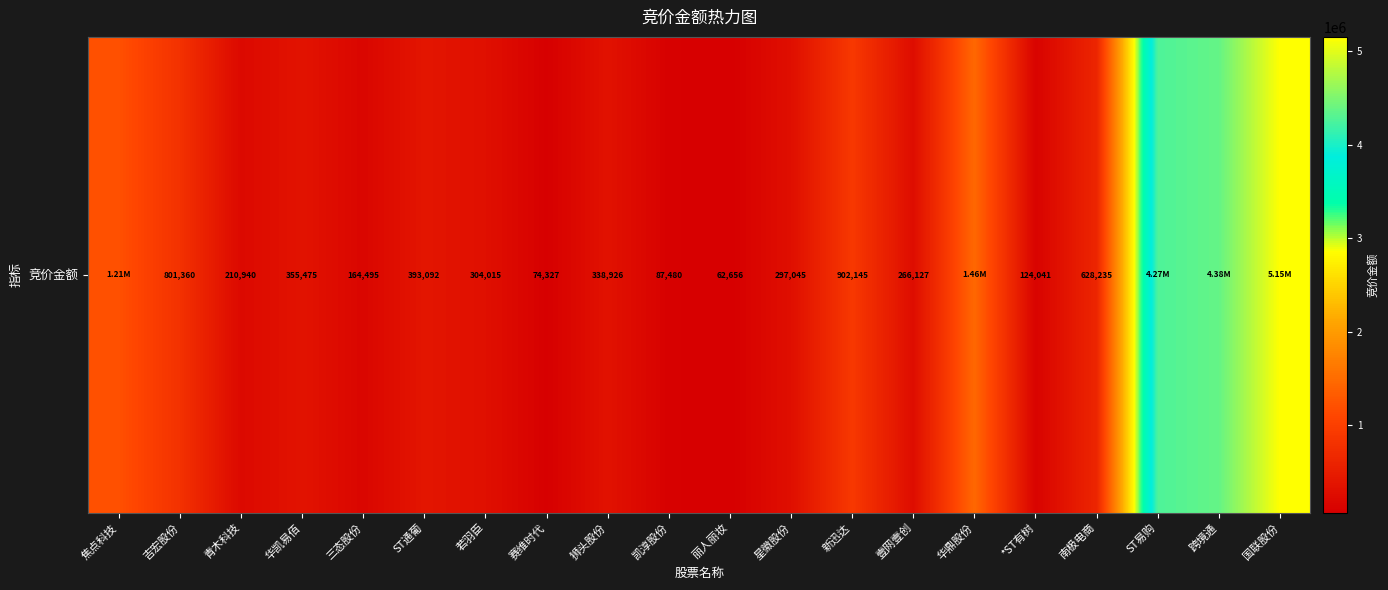

Reading left to right, extract all data points from this chart.

1205414	801360	210940	355475	164495	393092	304015	74327	338926	87480	62656	297045	902145	266127	1456364	124041	628235	4265096	4377014	5153540